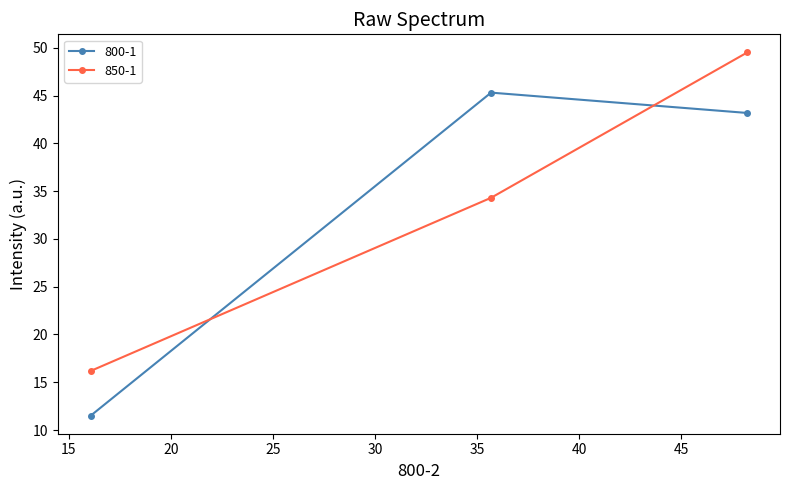

What is the sum of all 800-1 values?

100.0